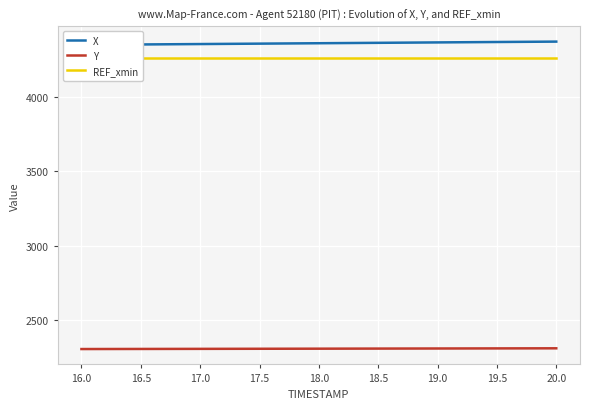

What is the greatest value displayed?

4373.5